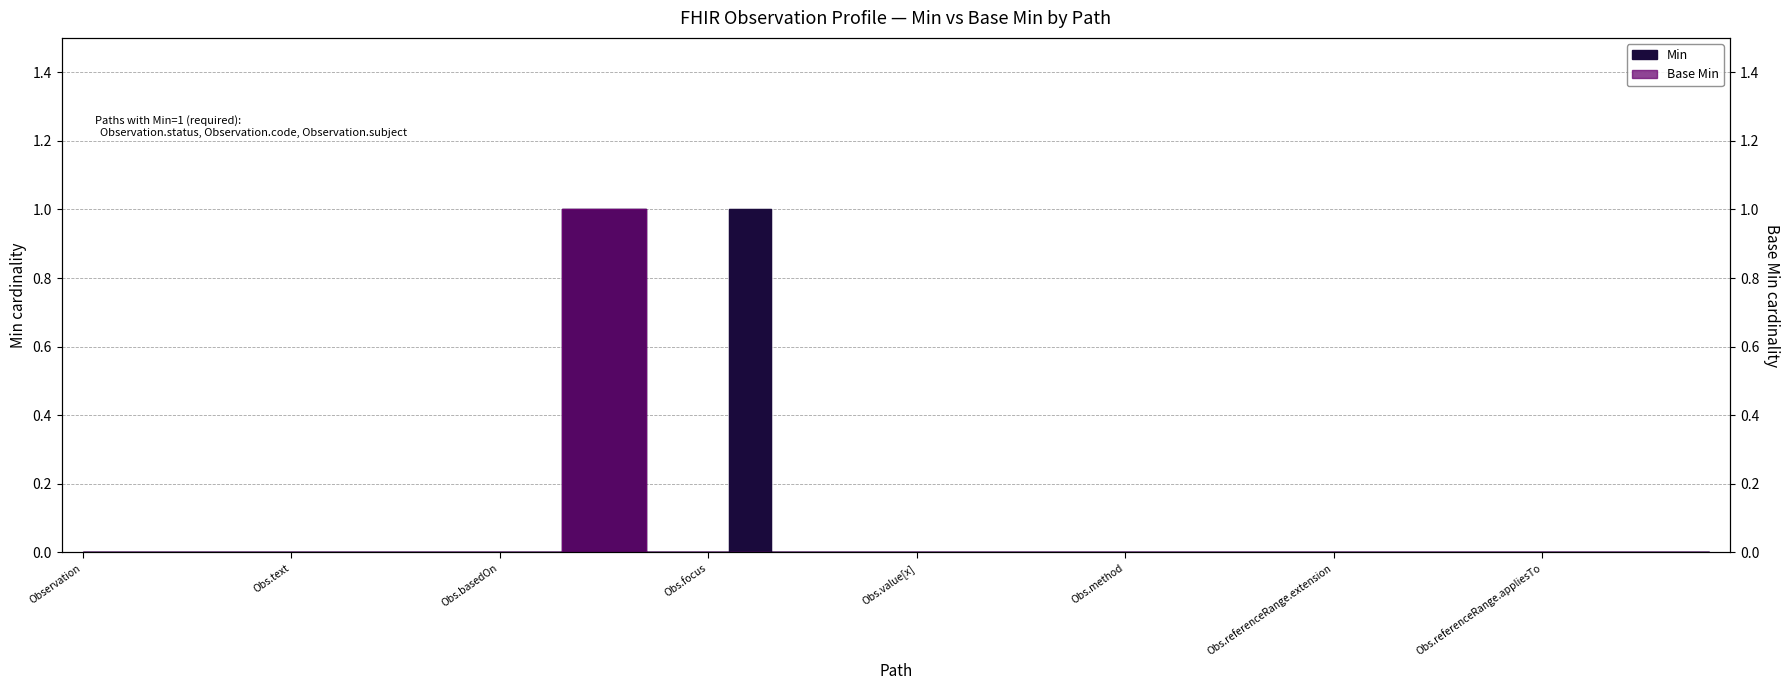

Which category has the lowest value in the Min series?

Observation